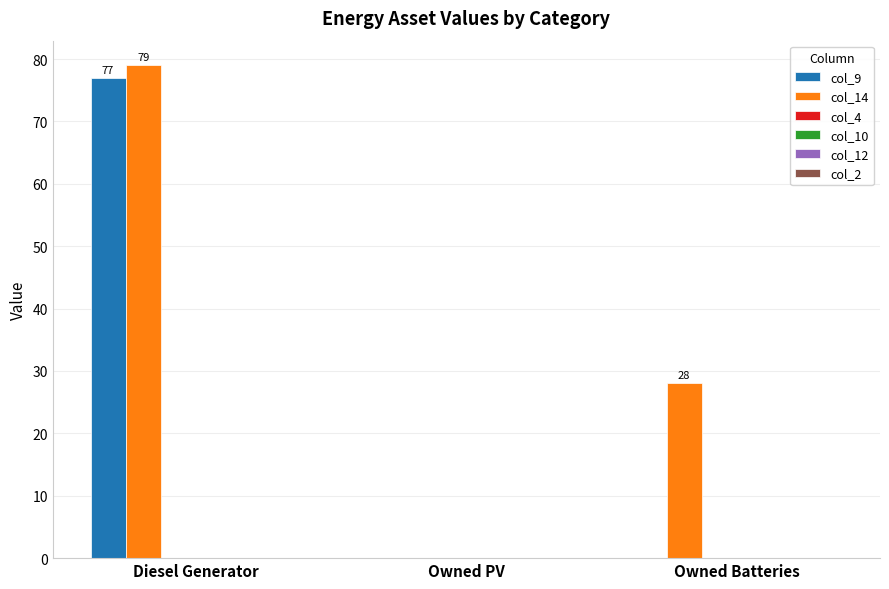

Which series has the largest total across all categories?

col_14